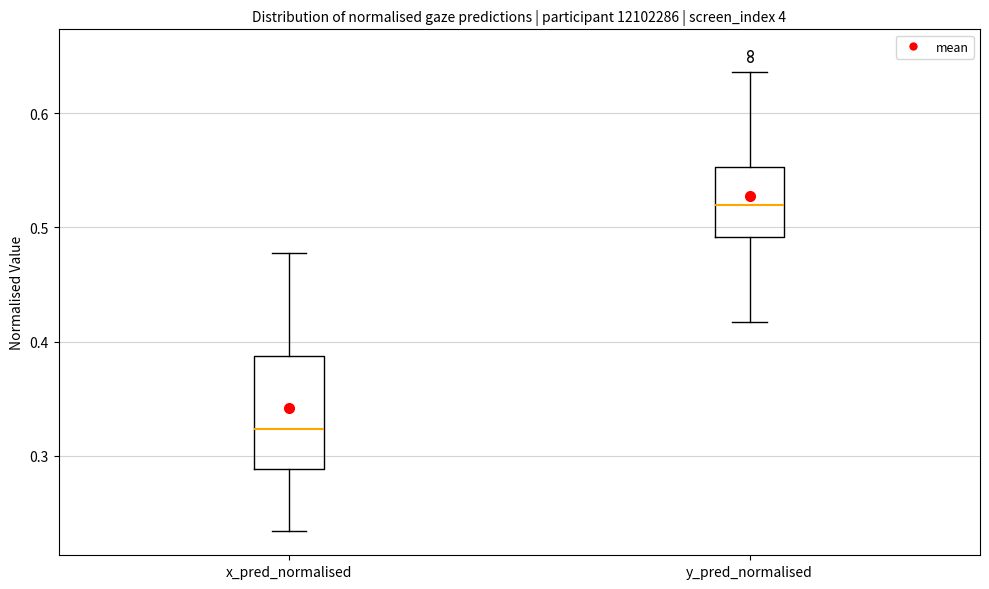

Reading left to right, read every box against the y-axis: the position of its median line, the range the box covers, and the ends of its whiskers. The values are not printed on the chart, so give them approximately, as read against the axis.

x_pred_normalised: median 0.32, box 0.29 to 0.39, whiskers 0.23 to 0.48
y_pred_normalised: median 0.52, box 0.49 to 0.55, whiskers 0.42 to 0.64